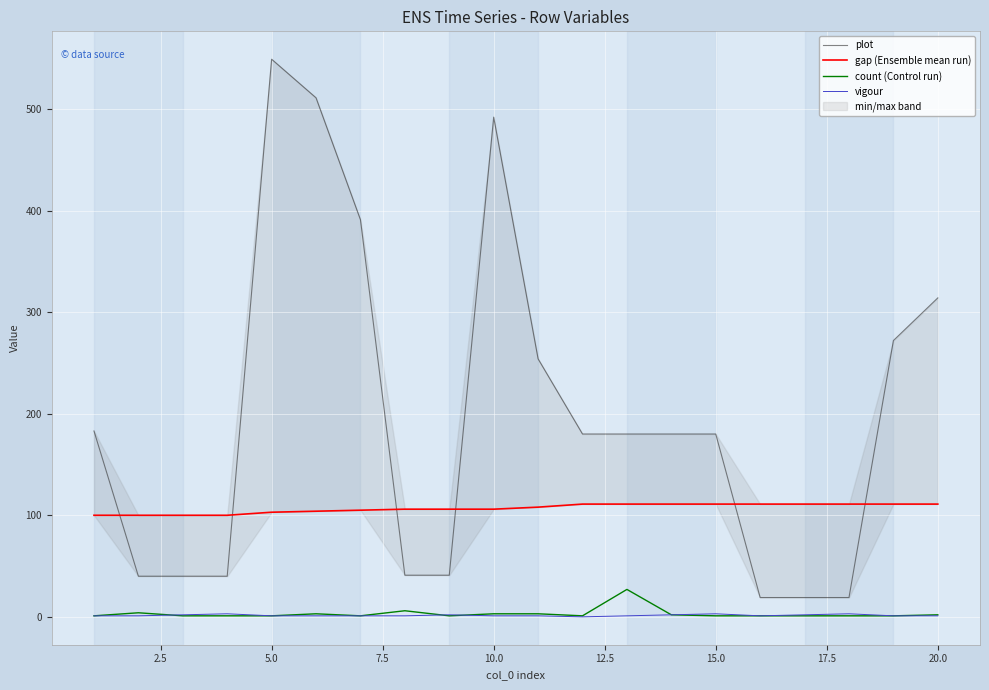

What is the average value of the plot series?

197